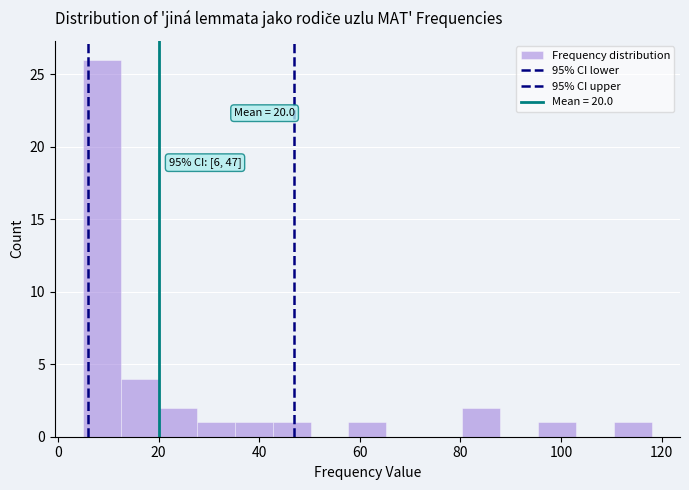

Around what value on the x-axis is the tallest bar? Give the approximate position of its centre, as read against the axis.

8